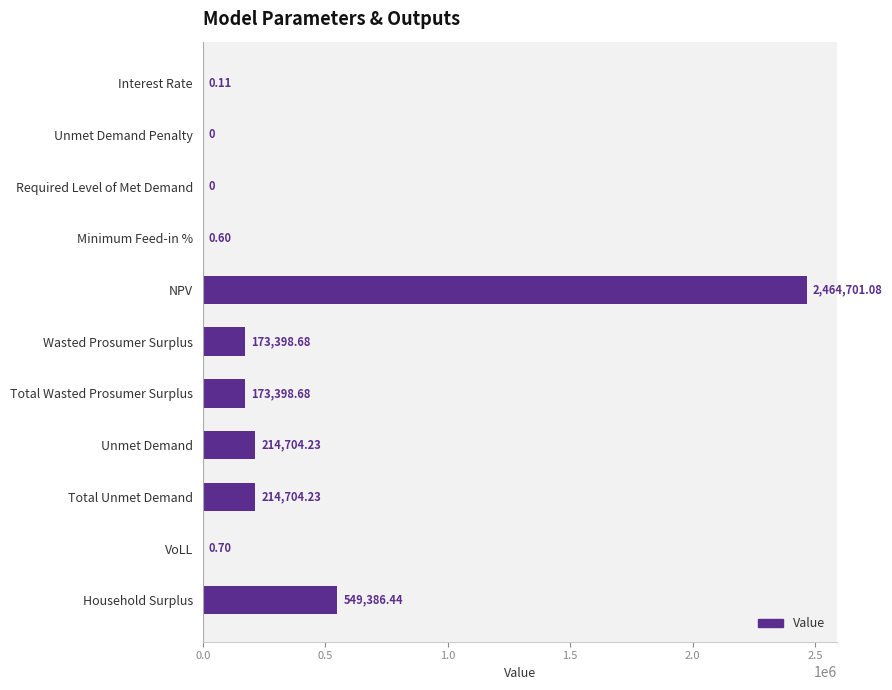

What is the sum of the values at Total Wasted Prosumer Surplus and VoLL?

173399.4